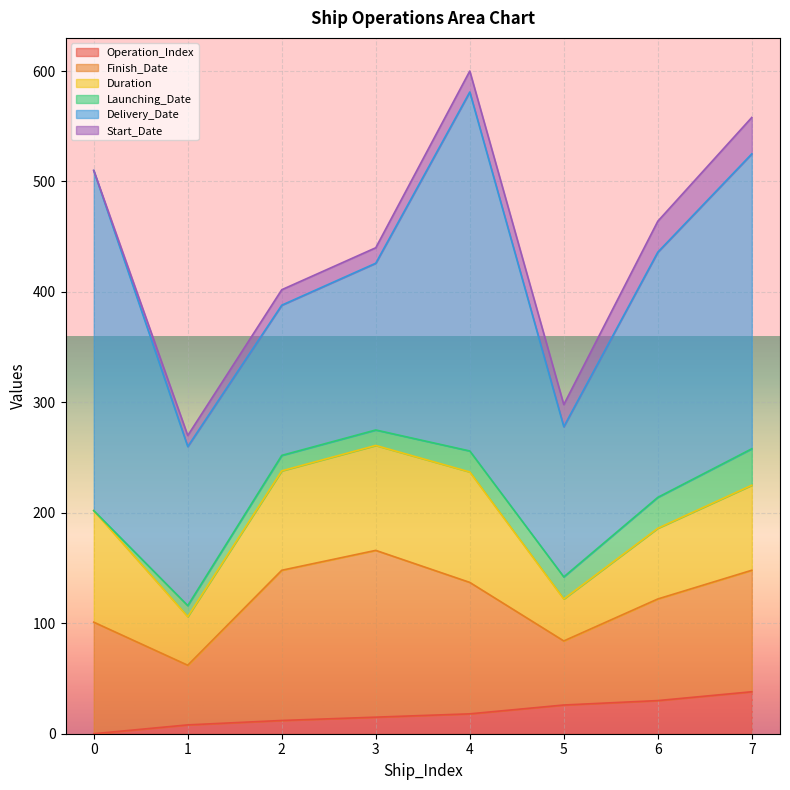

Which series has the largest total across all categories?

Delivery_Date